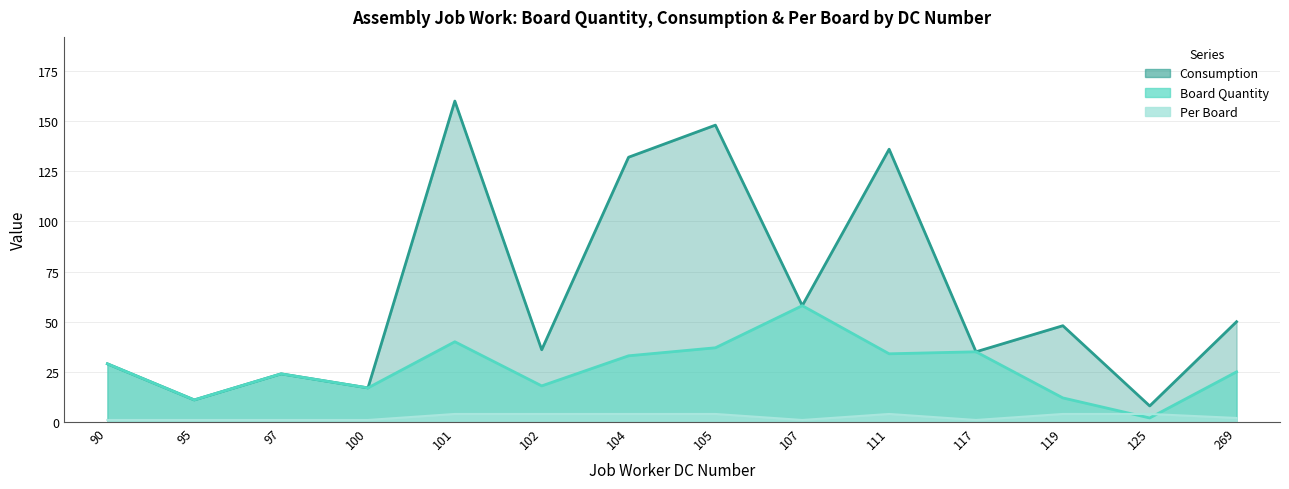

At how many categories does at least one series exceed 60?

4